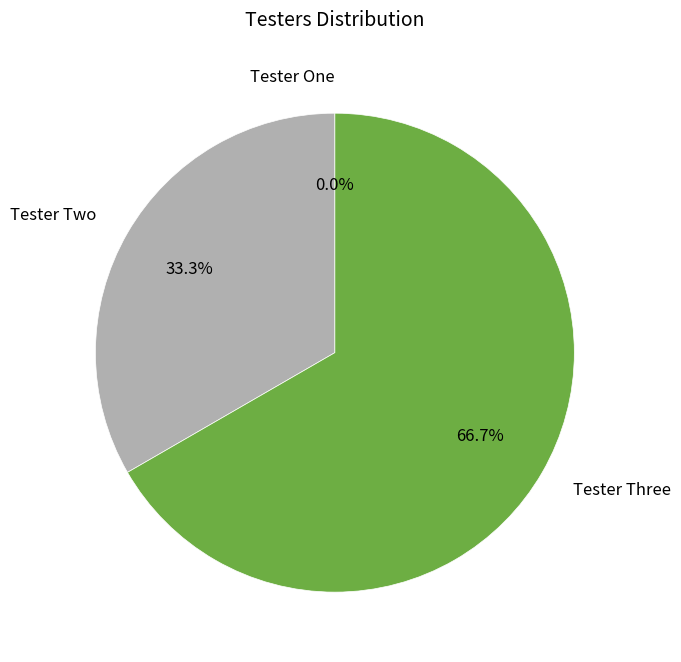

What percentage is the Tester Two slice, to the nearest percent?

33%